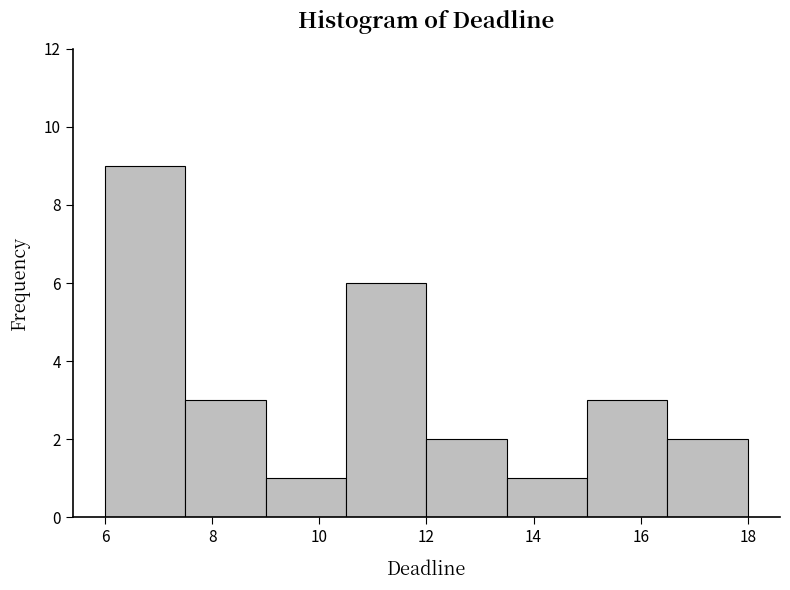

Reading left to right, transcribe this chart: for each bar, give the range it covers on the x-axis and its height. Neither the bar edges nor the heights are printed on the chart, so give them approximately, as read against the axes.

6.0 to 7.5: 9
7.5 to 9.0: 3
9.0 to 10.5: 1
10.5 to 12.0: 6
12.0 to 13.5: 2
13.5 to 15.0: 1
15.0 to 16.5: 3
16.5 to 18.0: 2